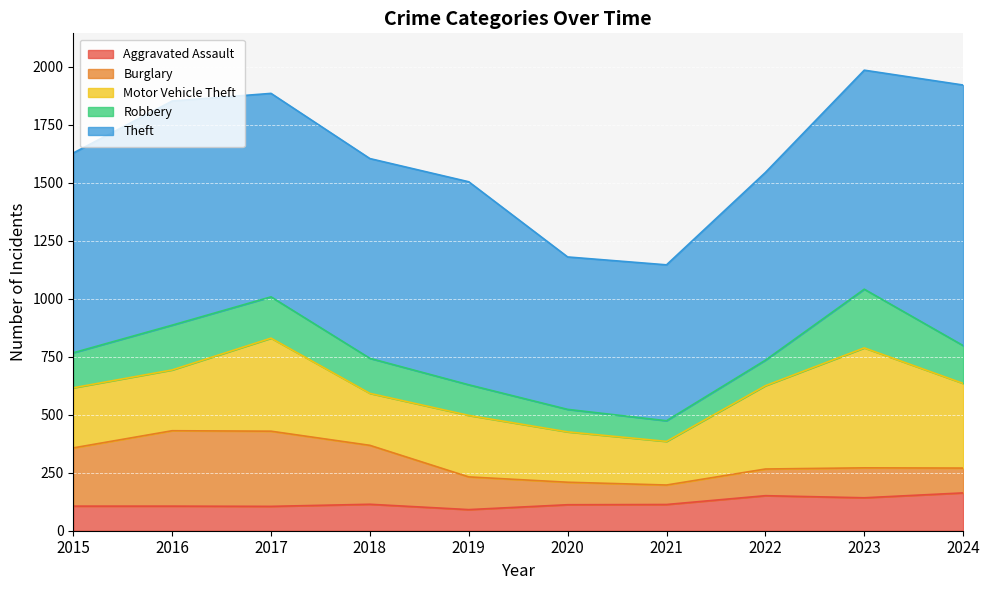

How many interior local valleys does the Motor Vehicle Theft series have?

2